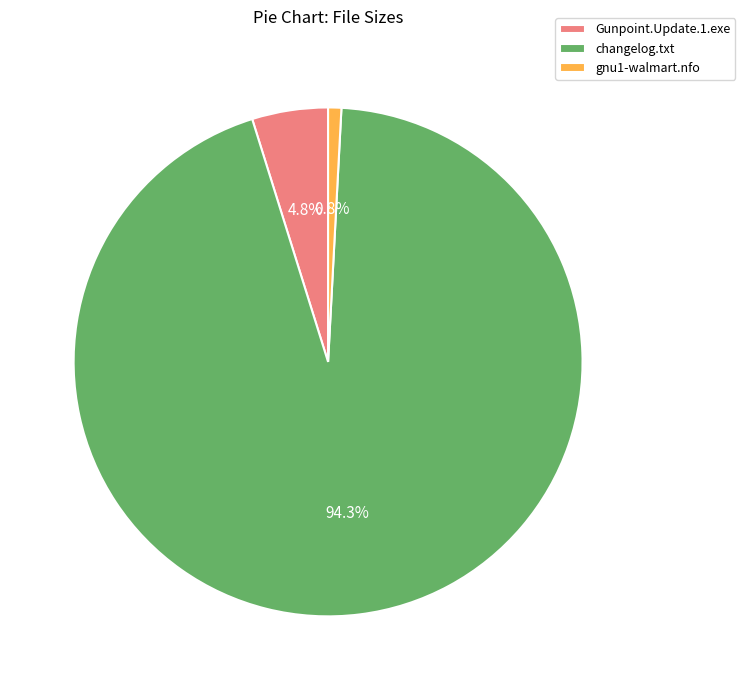

To the nearest percent, what is the difference between the changelog.txt and Gunpoint.Update.1.exe slice percentages?

90%